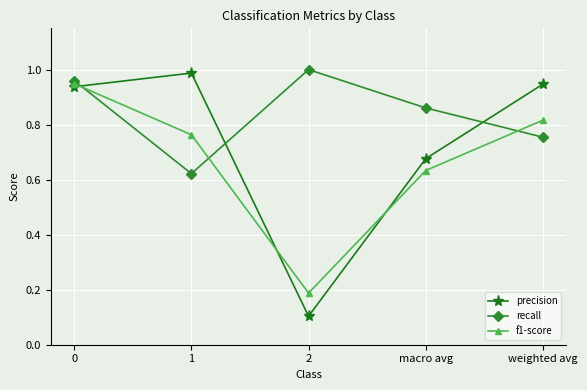

The recall series shows 0.6 at 0. True or false?

False